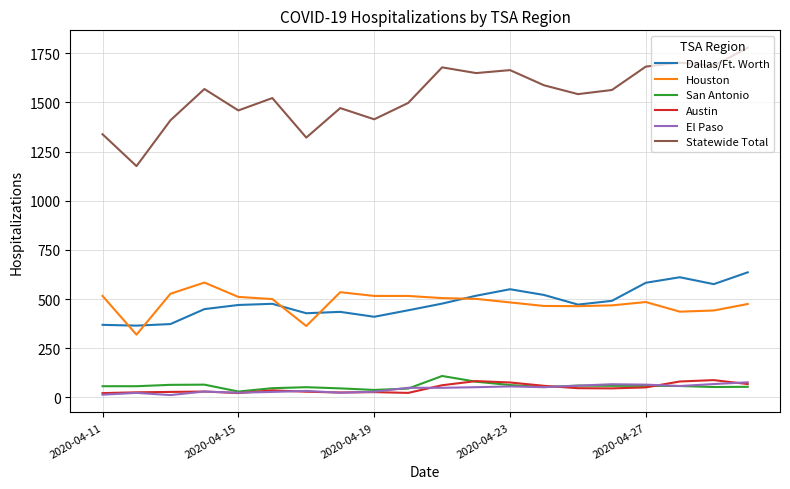

What is the maximum value shown in the chart?

1778